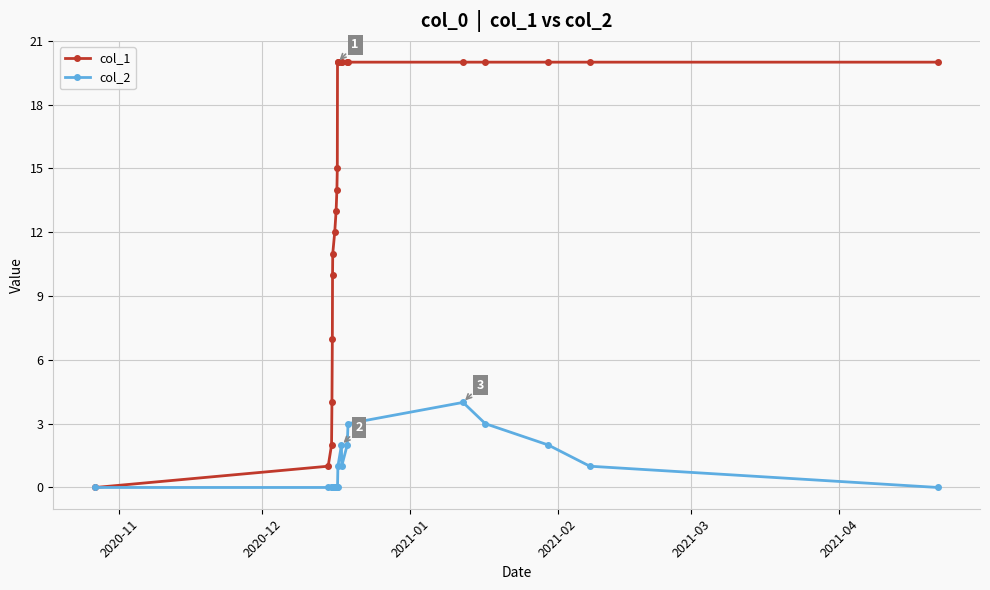

List the series in order of their peak value, lowest first.

col_2, col_1